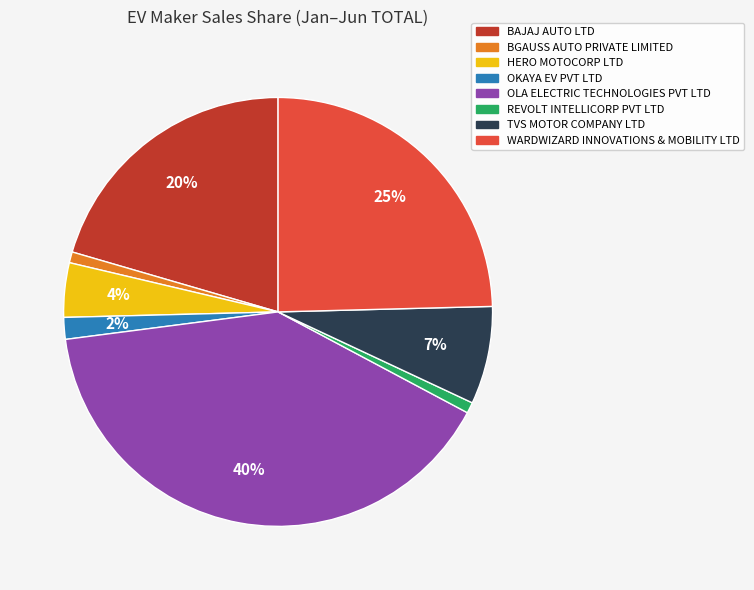

What percentage is the BAJAJ AUTO LTD slice, to the nearest percent?

20%